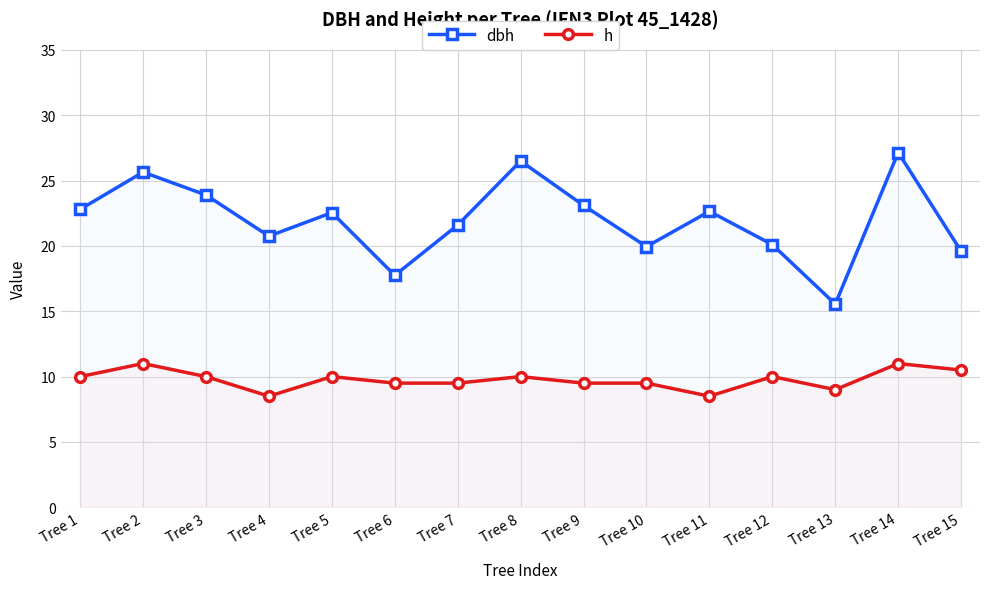

Between Tree 7 and Tree 12, which series saw the biggest shift?

dbh